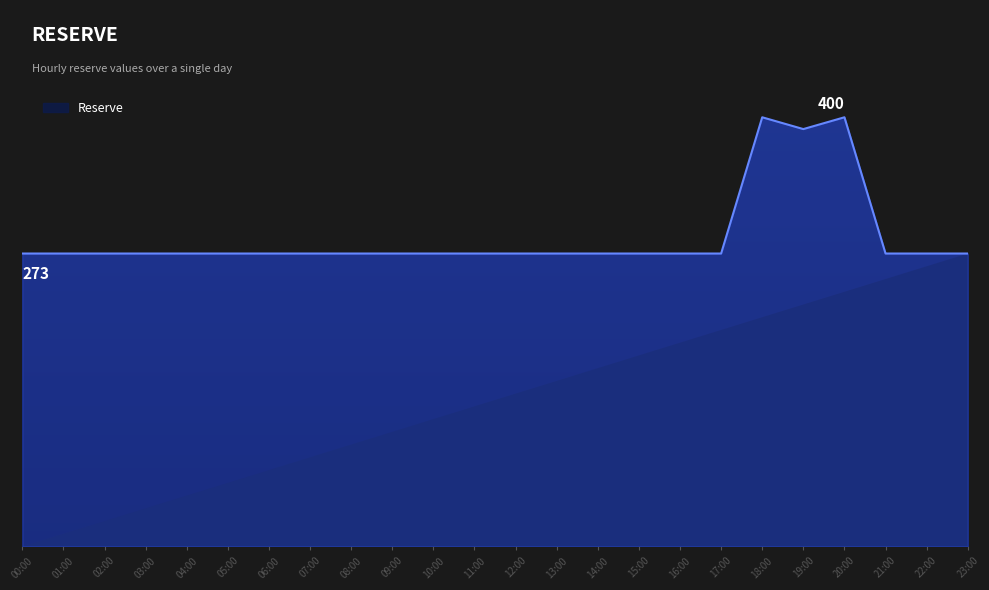

Reading left to right, extract all data points from this chart.

273	273	273	273	273	273	273	273	273	273	273	273	273	273	273	273	273	273	400	389	400	273	273	273